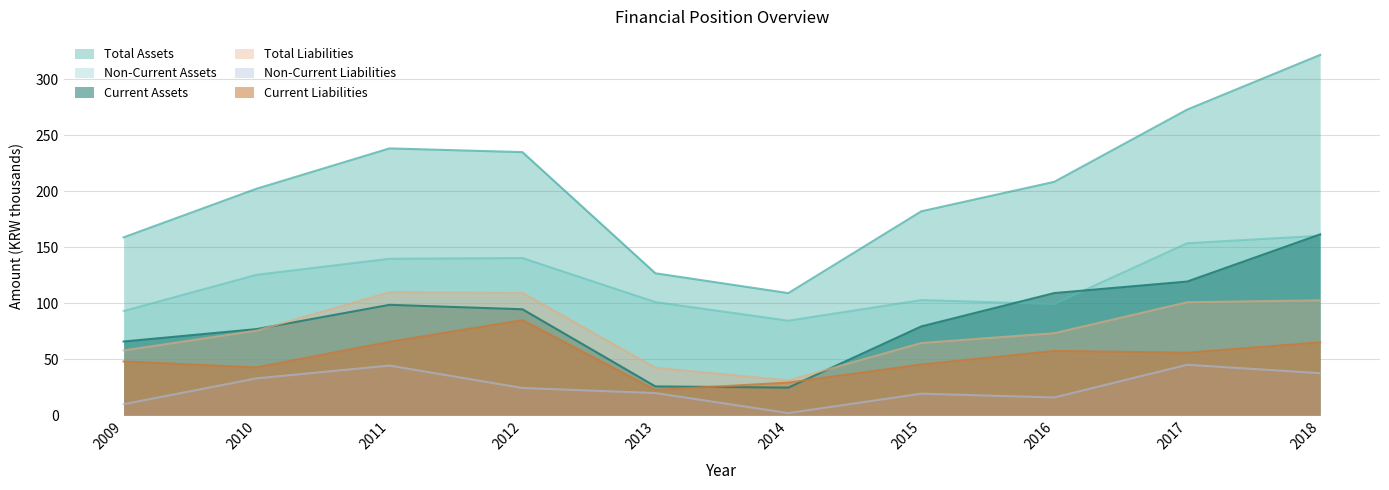

Is the value of Current Assets at 2014 greater than the value of Non-Current Assets at 2011?

No